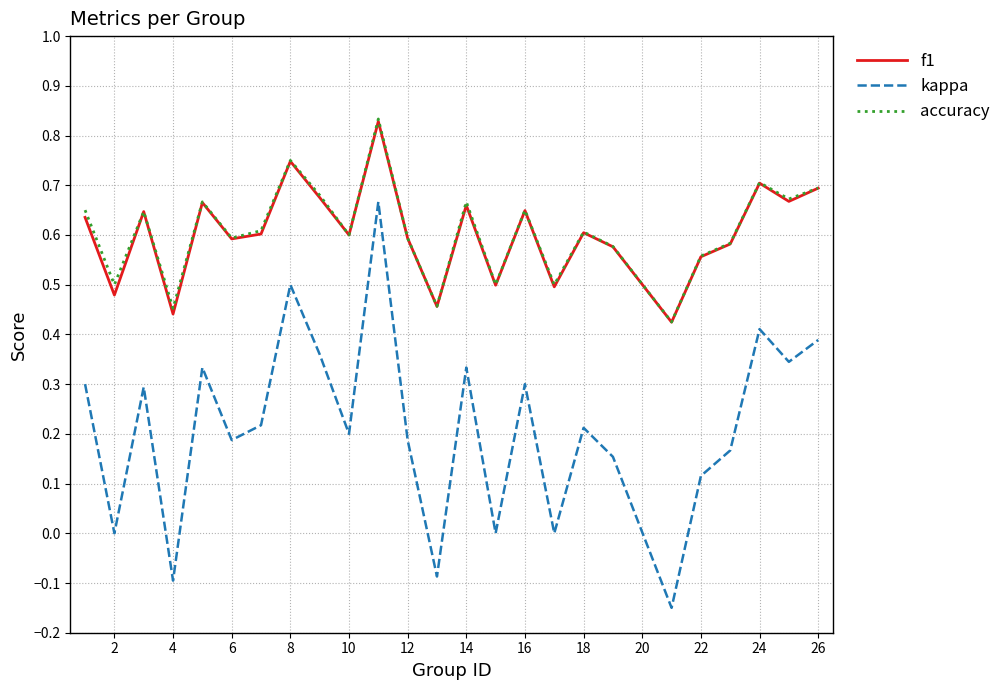

True or false: f1 and kappa intersect in this chart.

False